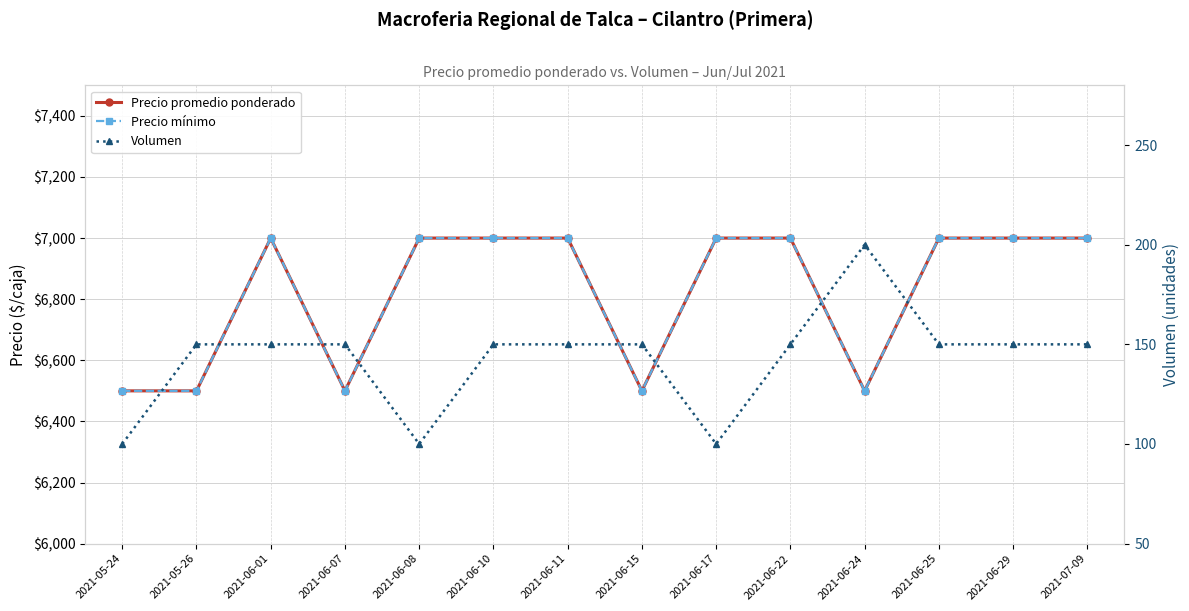

Which series has the widest spread of values?

Precio promedio ponderado